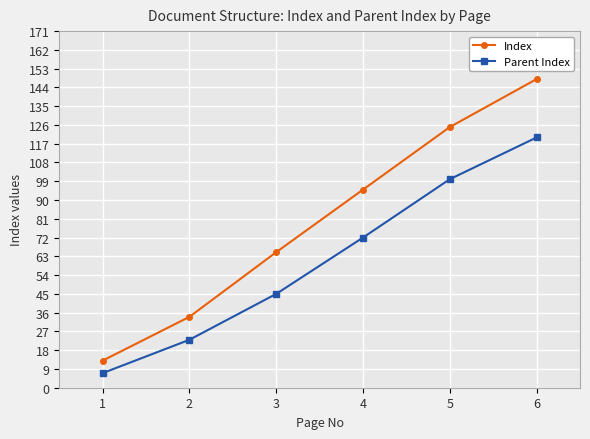

What is the smallest value displayed?

7